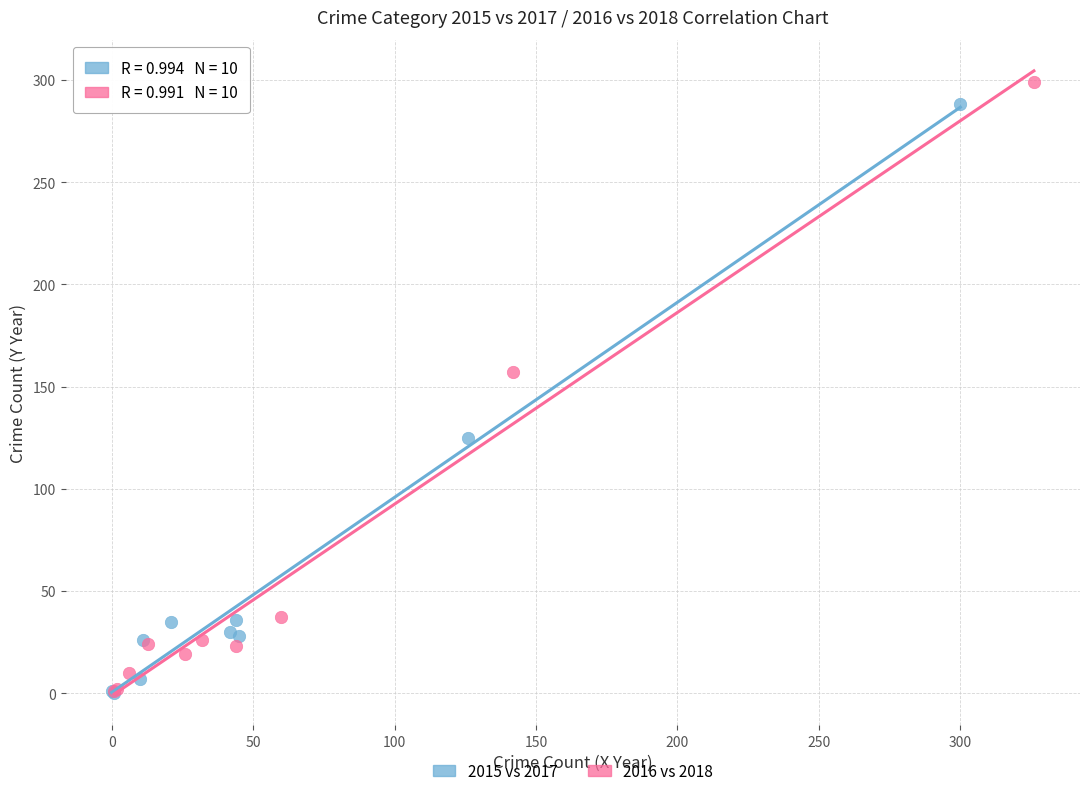

Which series has the largest Y range (max minus min)?

2016 vs 2018